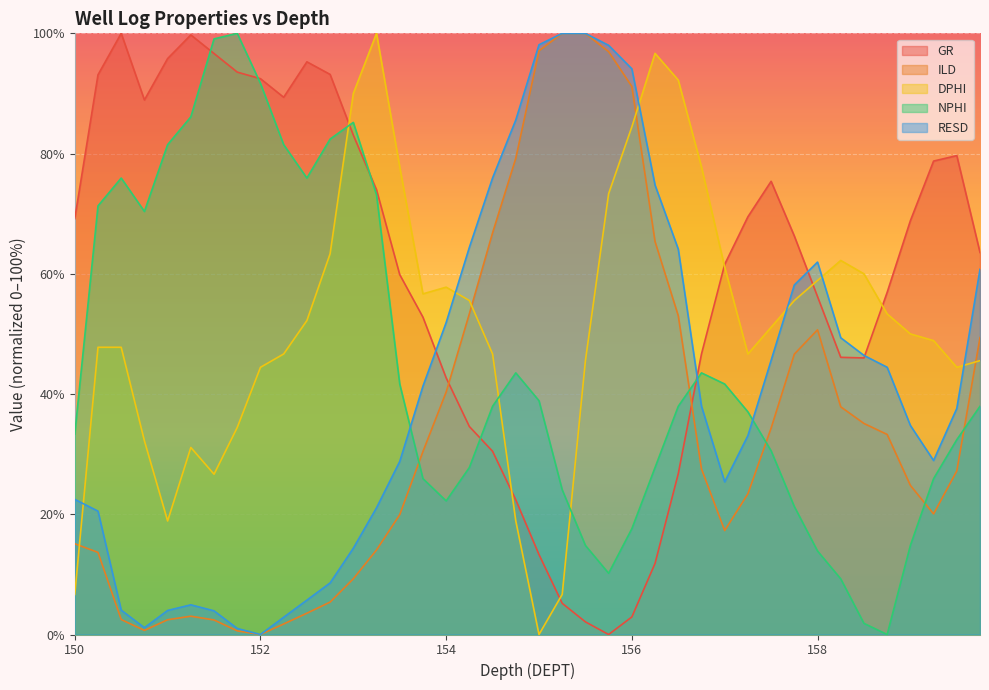

How many interior local peaks does the GR series have?

5